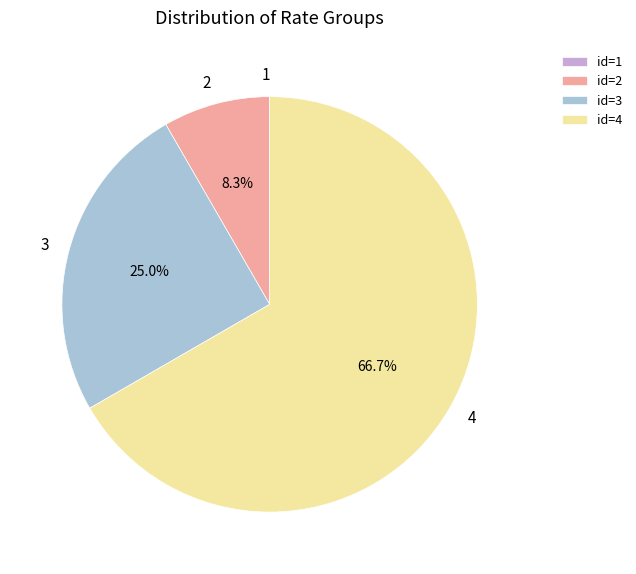

Is there a majority slice in this chart?

Yes